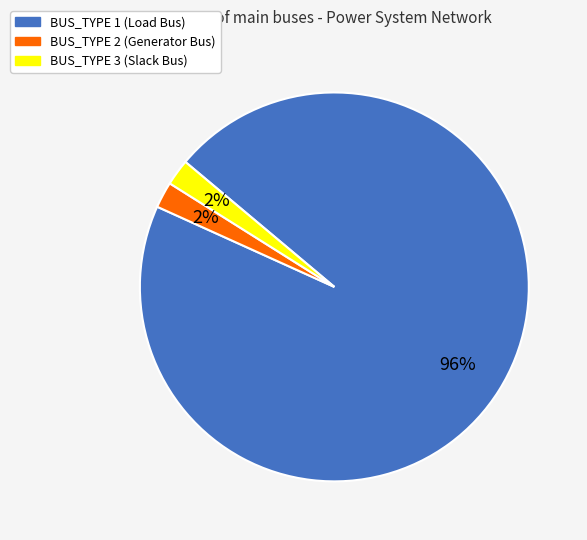

How many segments does this pie chart have?

3